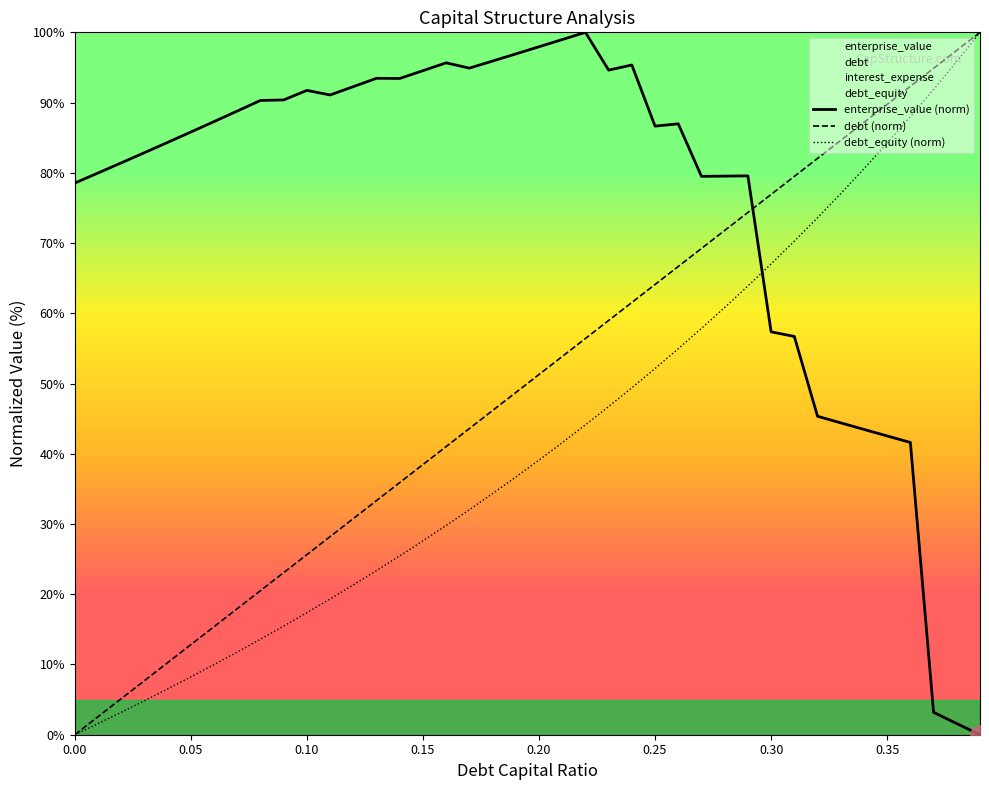

How many lines are shown in the chart?

3